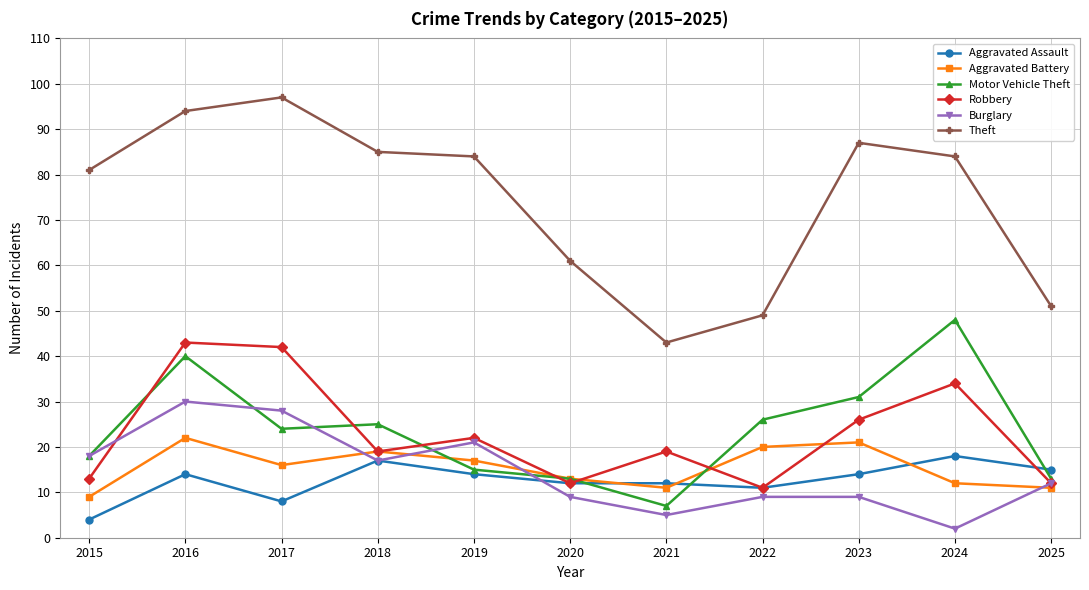

How many times do Aggravated Battery and Aggravated Assault cross each other?

3